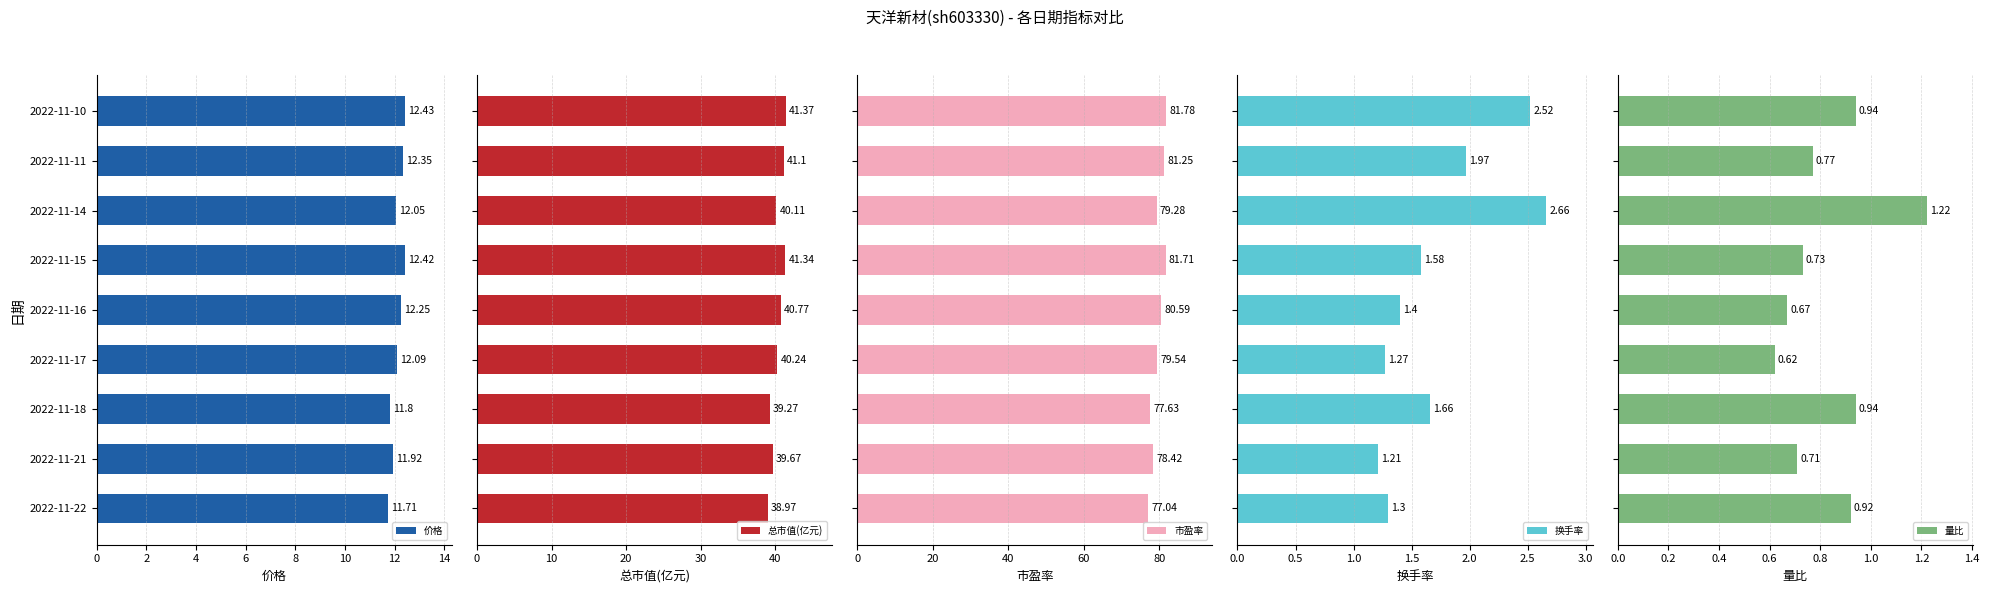

Does the chart contain any negative values?

No